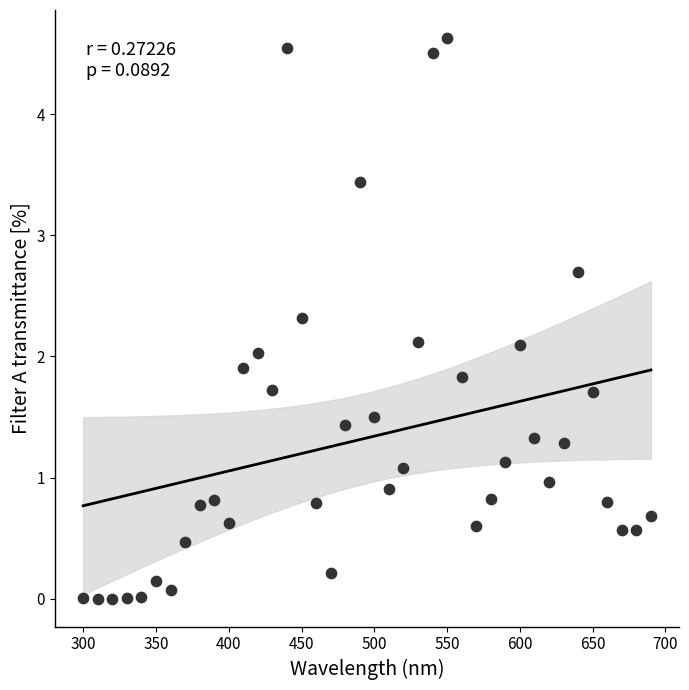

What is the range of Y values (max minus min)?

4.6